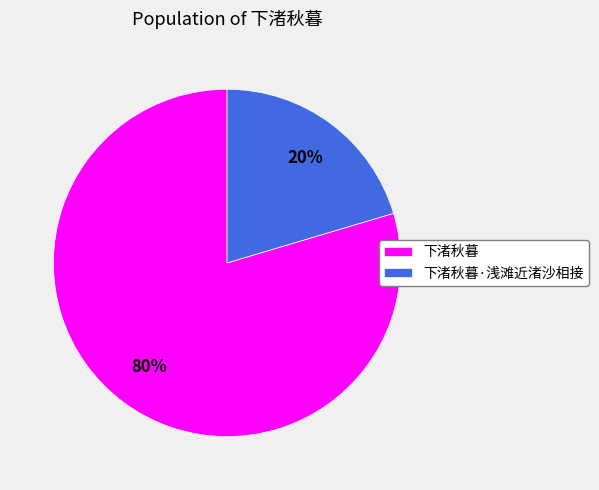

Is the sum of 下渚秋暮·浅滩近渚沙相接 and 下渚秋暮 greater than half?

Yes